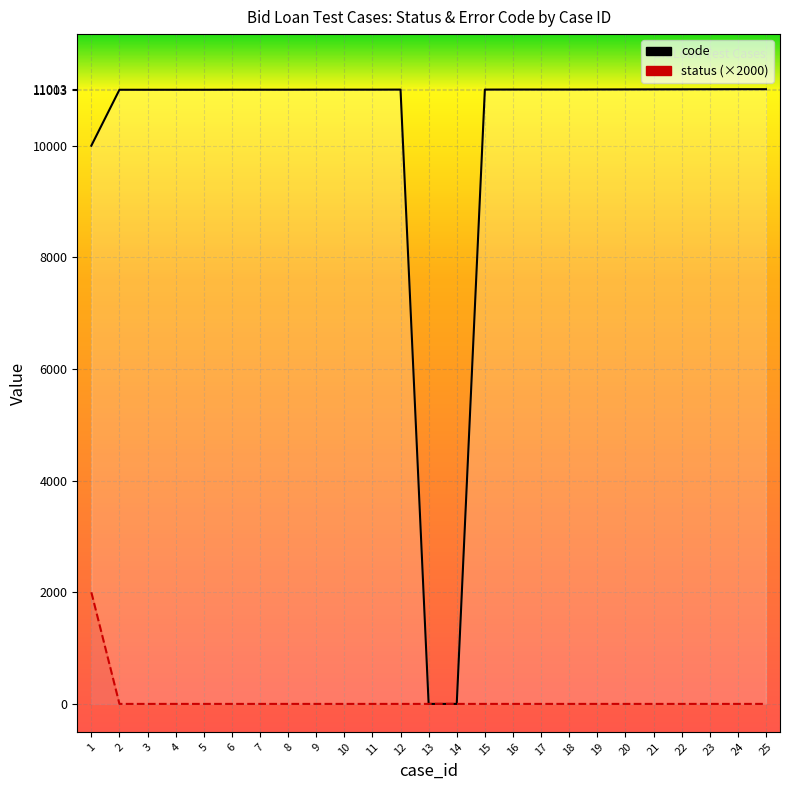

Is the value of code at 5 greater than the value of status (×2000) at 10?

Yes